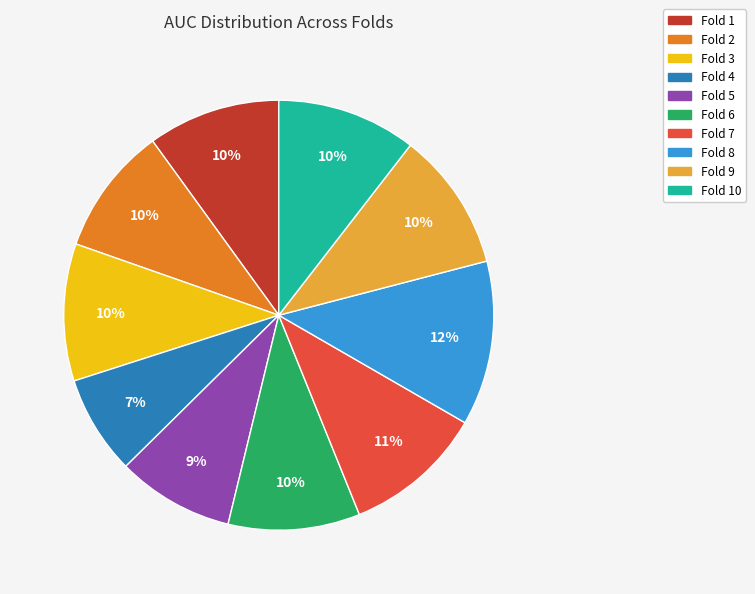

Is there any slice that represents more than half of the pie?

No